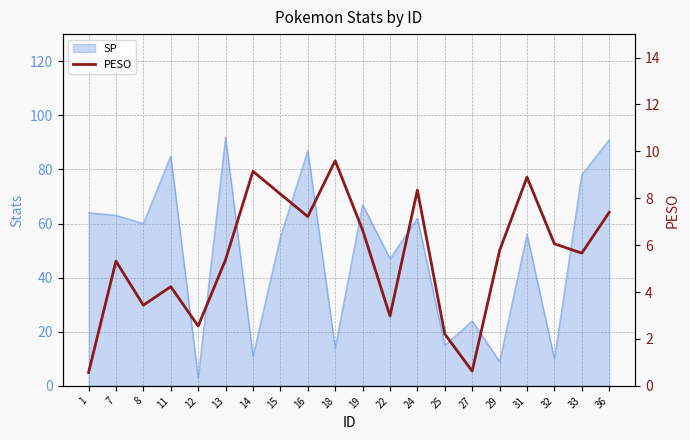

Rank the categories by value from highest to lowest.

18, 14, 31, 24, 15, 36, 16, 19, 32, 29, 33, 13, 7, 11, 8, 22, 12, 25, 27, 1